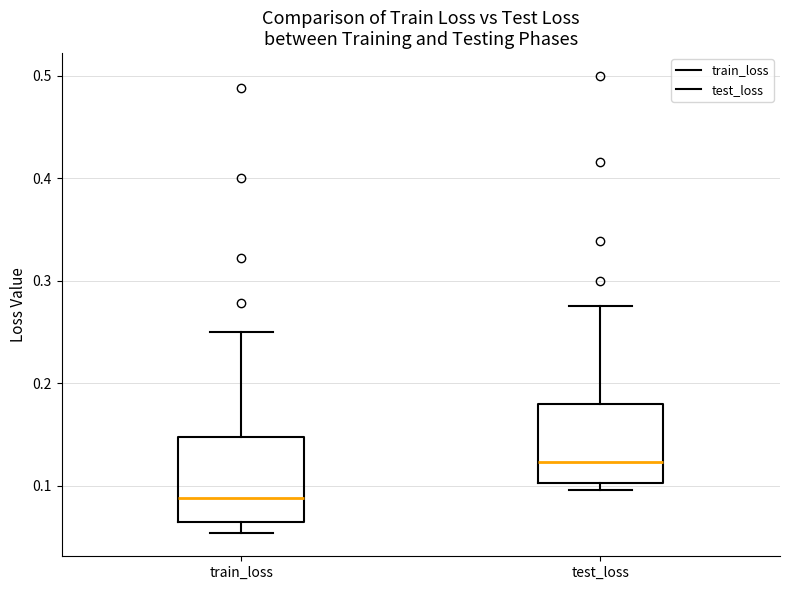

Reading left to right, read every box against the y-axis: the position of its median line, the range the box covers, and the ends of its whiskers. The values are not printed on the chart, so give them approximately, as read against the axis.

train_loss: median 0.09, box 0.06 to 0.15, whiskers 0.05 to 0.25
test_loss: median 0.12, box 0.10 to 0.18, whiskers 0.10 (just below the box's lower edge) to 0.28